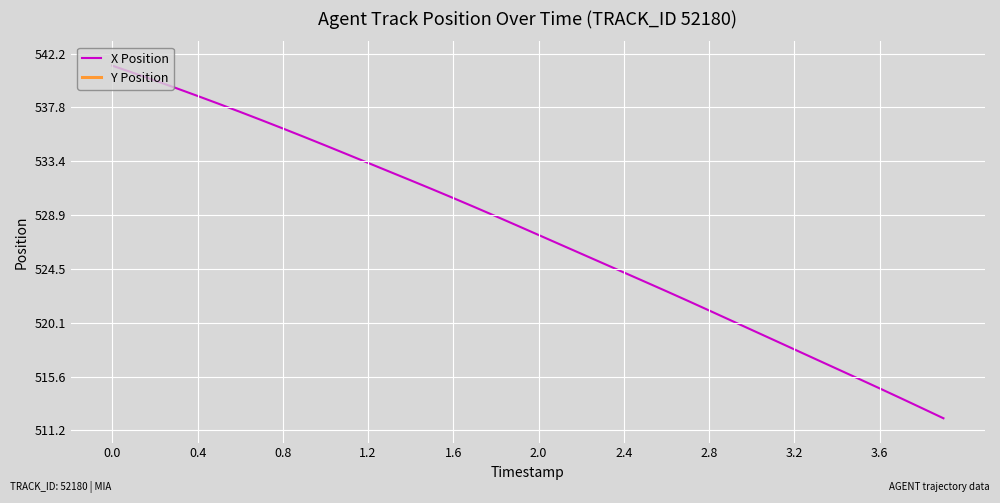

What is the sum of all X Position values?

21094.6